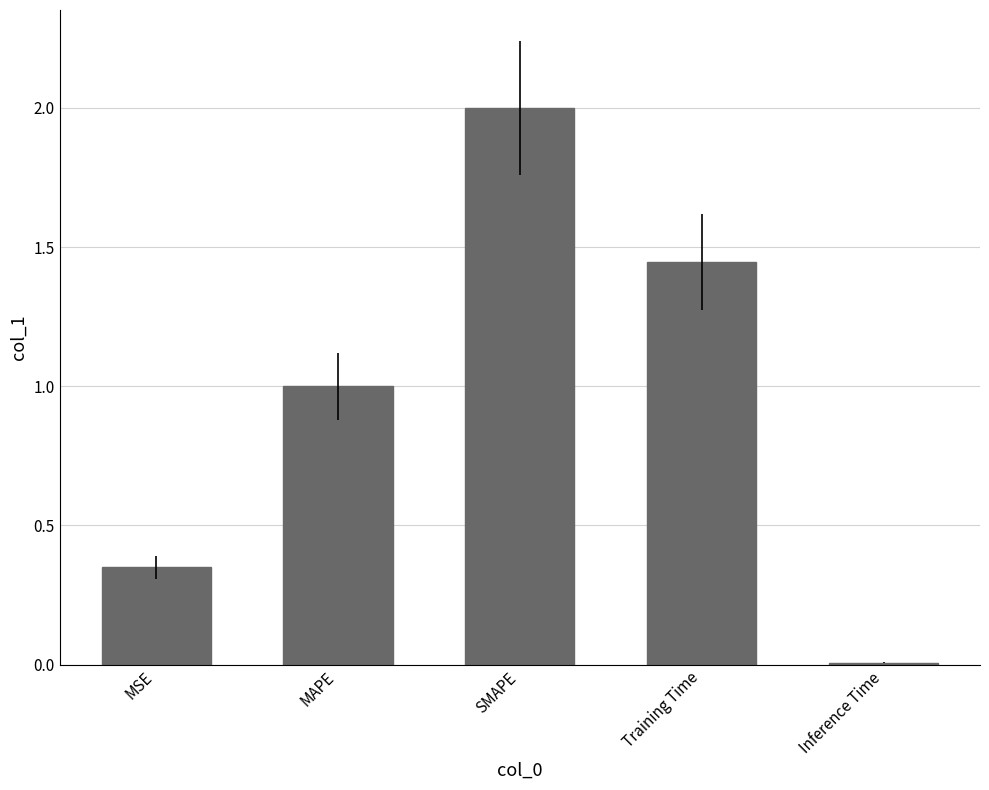

Rank the categories by value from lowest to highest.

Inference Time, MSE, MAPE, Training Time, SMAPE